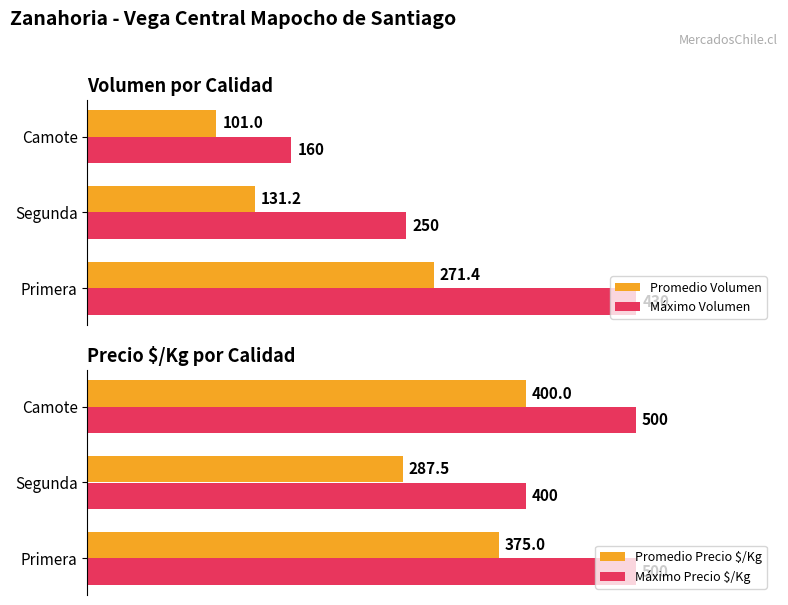

What is the total value across all series at 0?

1576.4